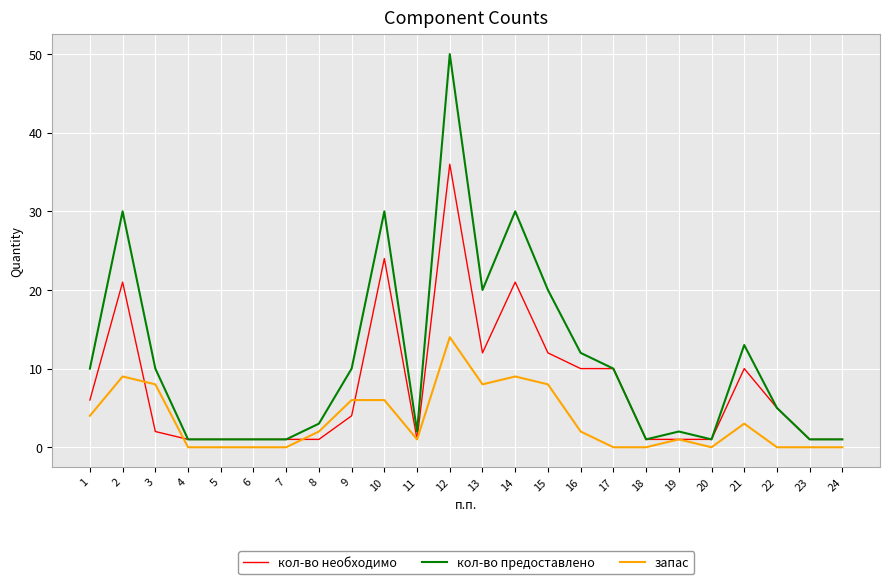

What is the highest value of the кол-во предоставлено series?

50